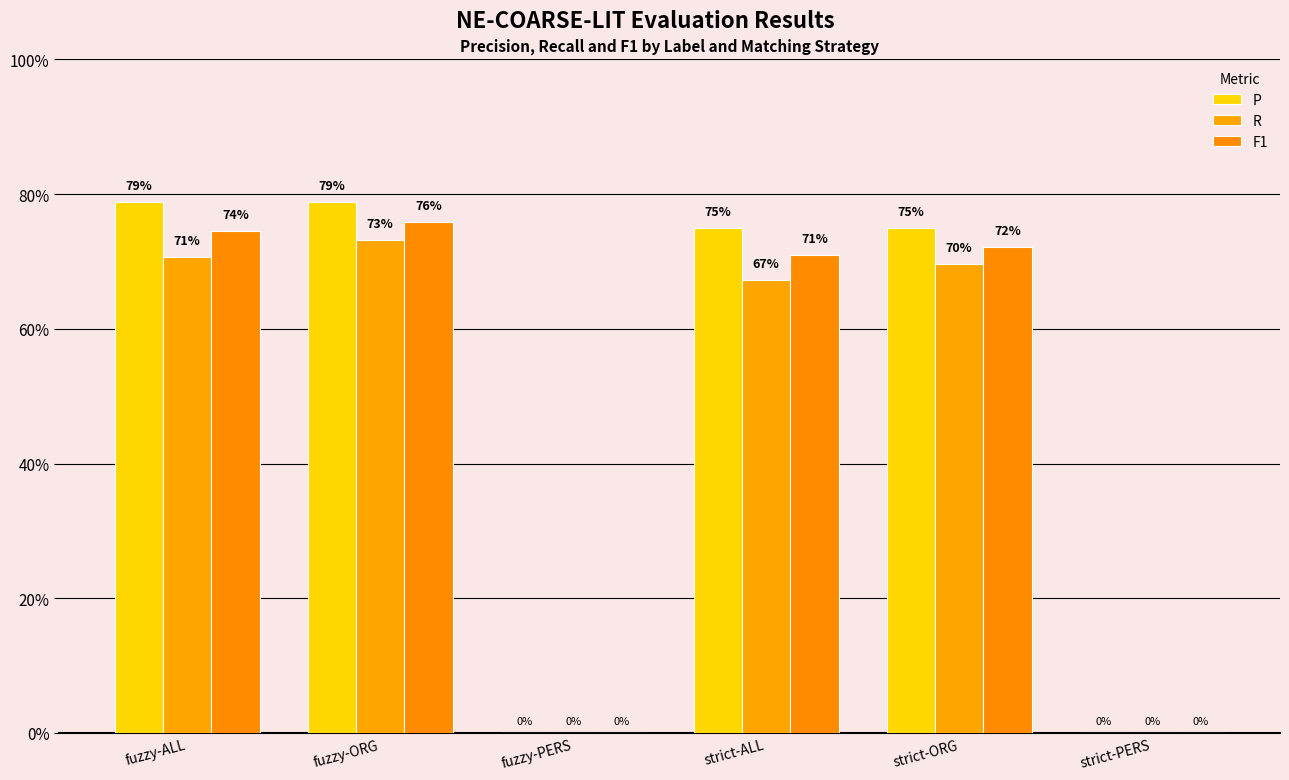

Which series has the largest total across all categories?

P